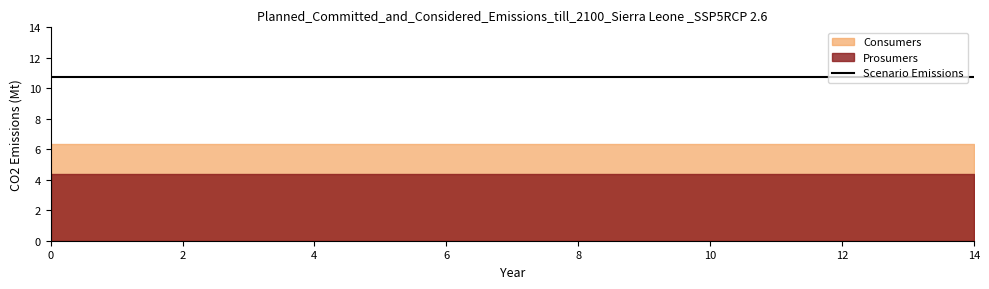

Which series has the largest range (max minus min)?

Consumers